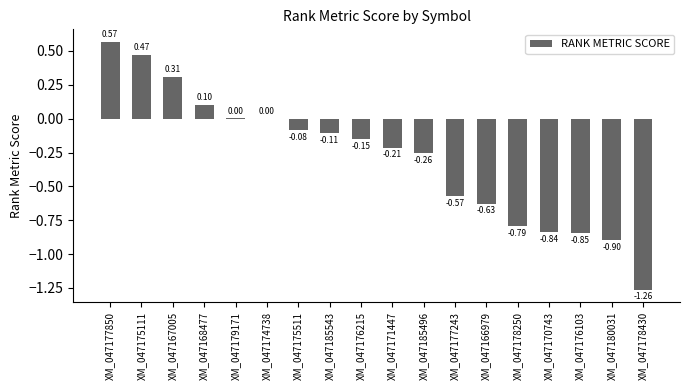

Are the bars horizontal?

No